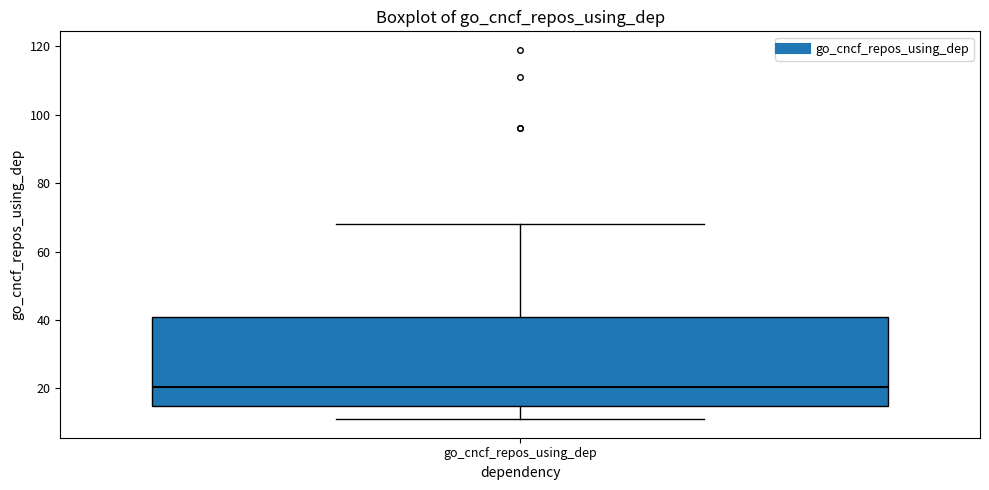

Read this box plot against the y-axis: the position of the median line, the range covered by the box, and the ends of both whiskers. The values are not printed on the chart, so give them approximately, as read against the axis.

median 20, box 16 to 42, whiskers 12 to 68